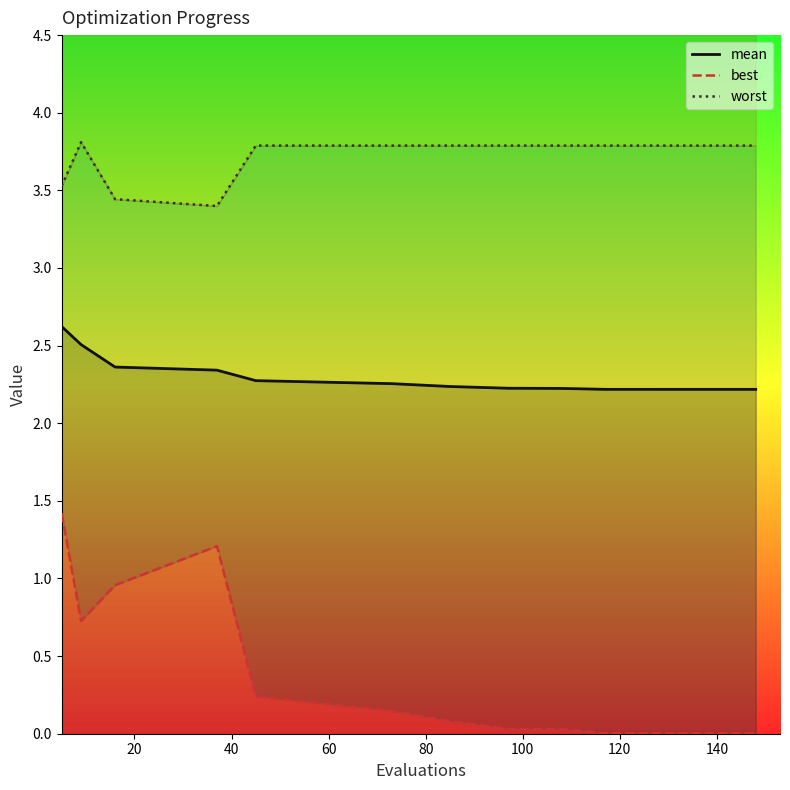

Count the number of data series in this chart.

3